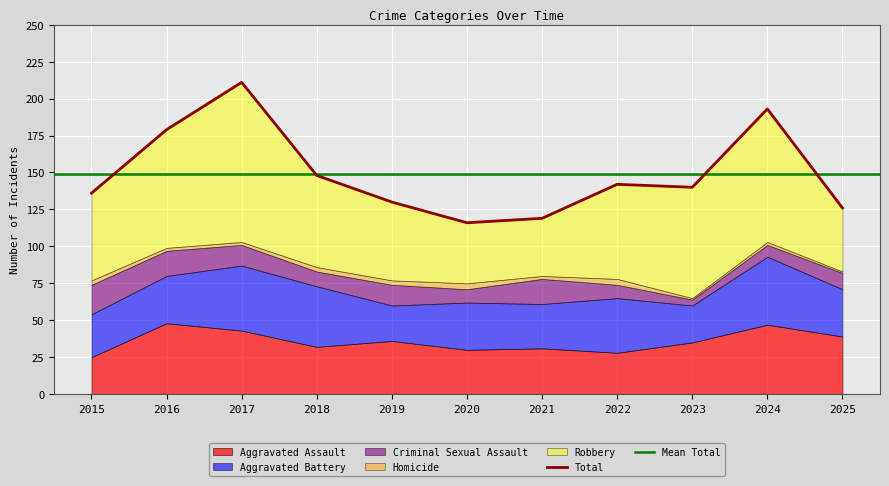

True or false: Robbery has a value of 17 at 2020.

False